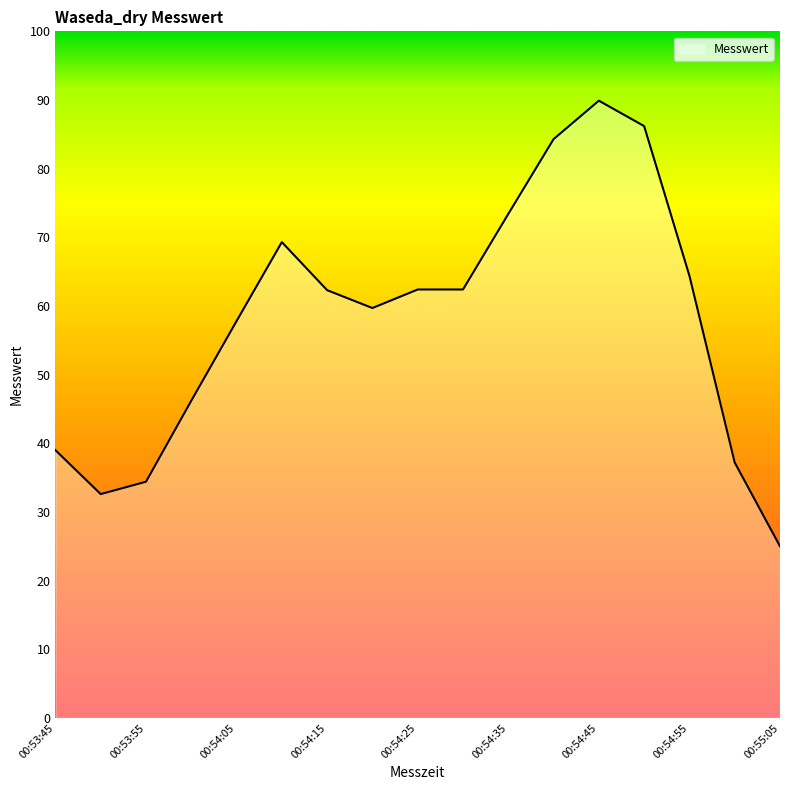

What is the difference between the maximum and minimum values?

64.9